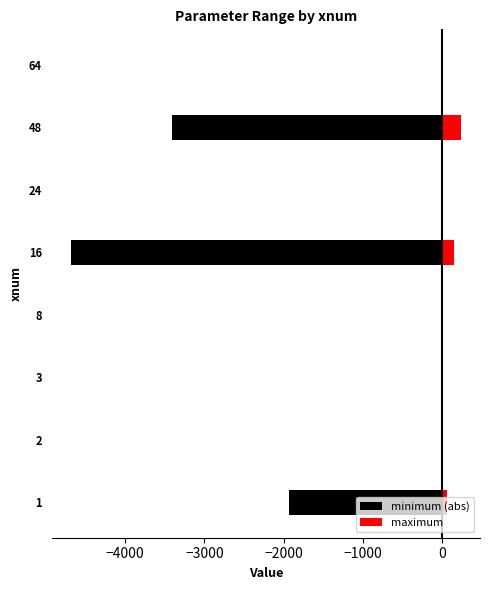

What is the value of the maximum bar at the 5th from the left?

145.6